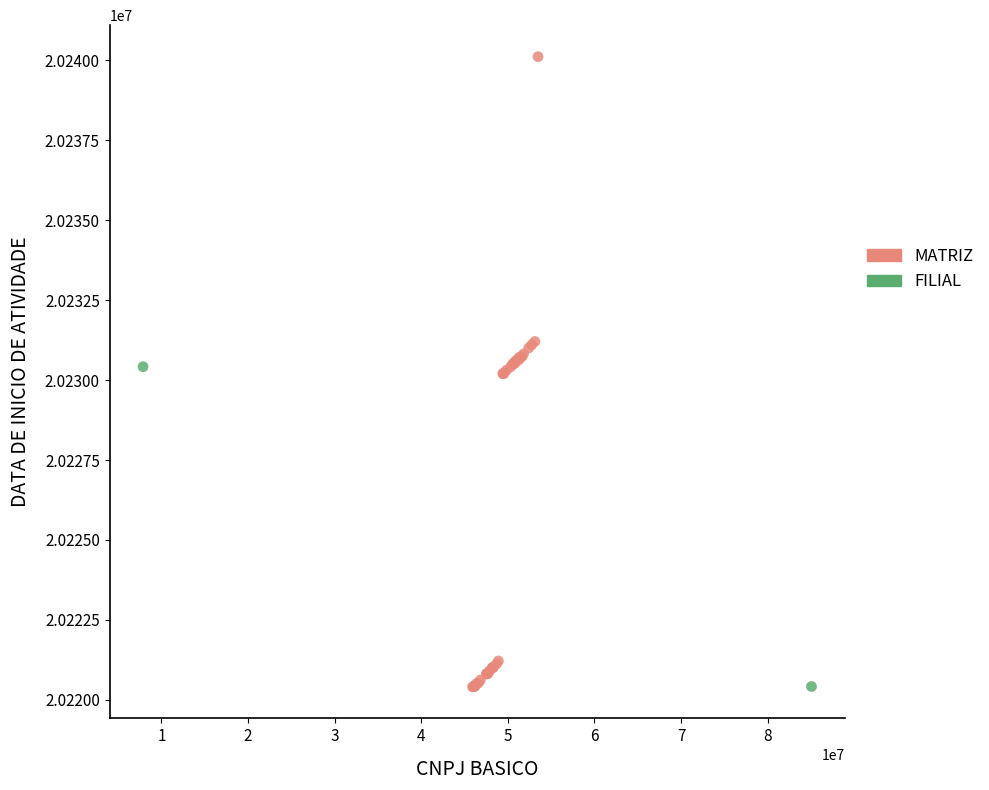

What are all the series names shown in the legend?

MATRIZ, FILIAL